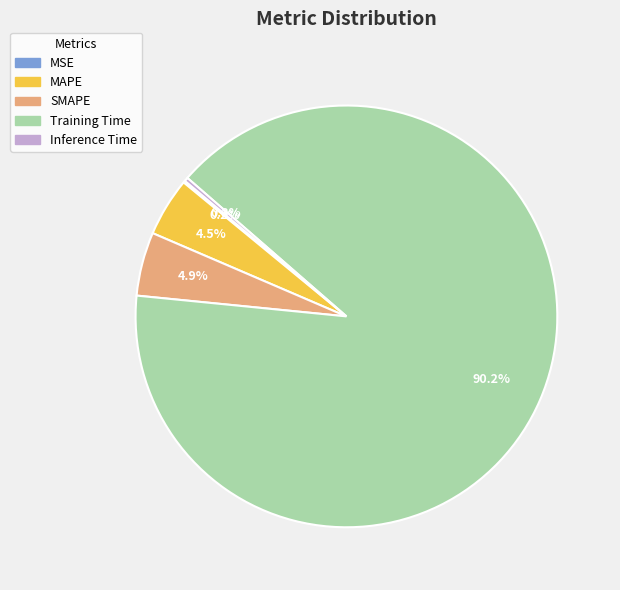

What is the total percentage of MAPE and Inference Time?

4.8%